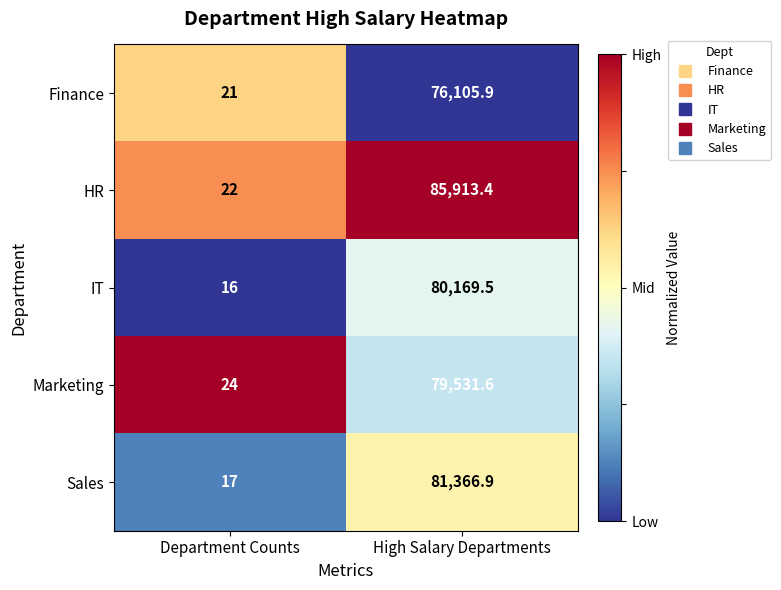

What is the spread (max minus min) of values at High Salary Departments?

9807.5